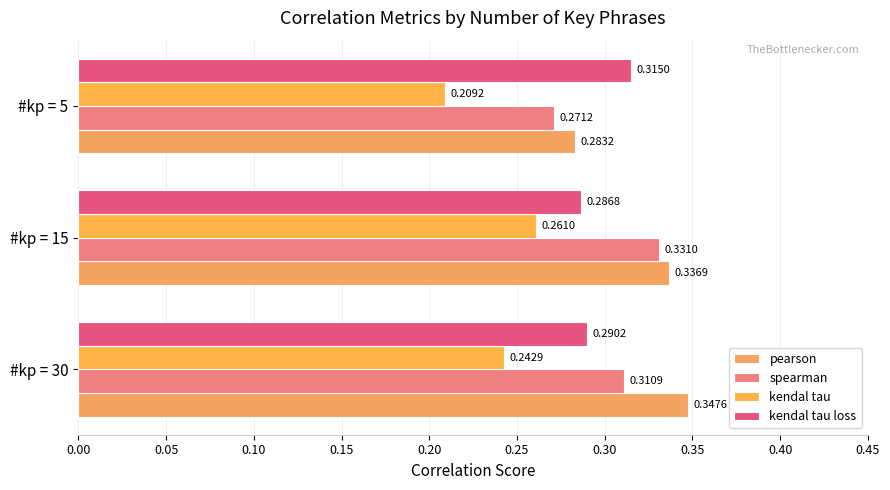

Rank the categories by spearman value from highest to lowest.

#kp = 15, #kp = 30, #kp = 5